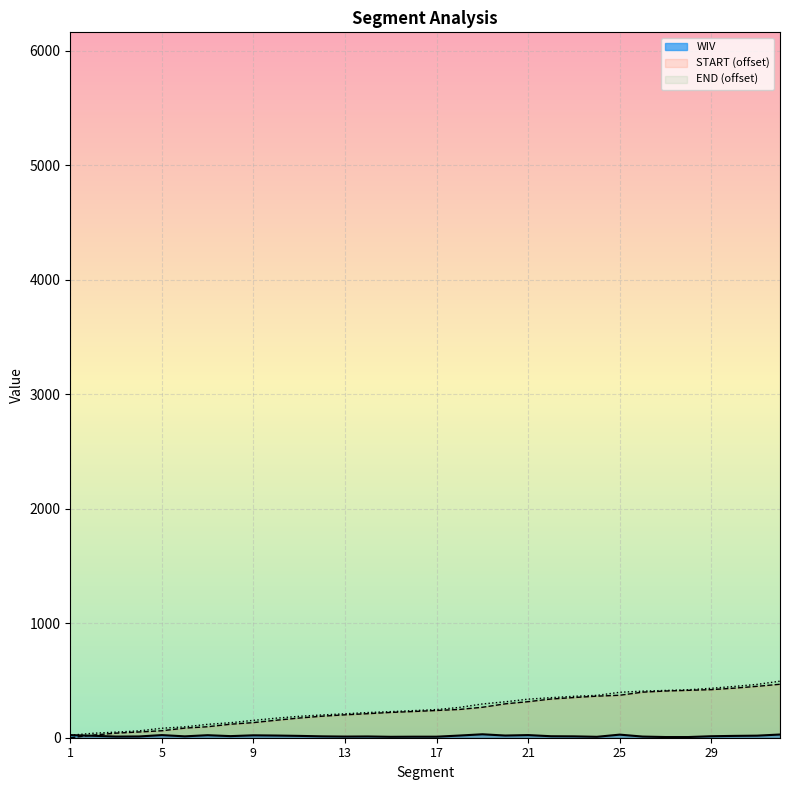

What is the difference between the maximum and second lowest values in the START series?

444